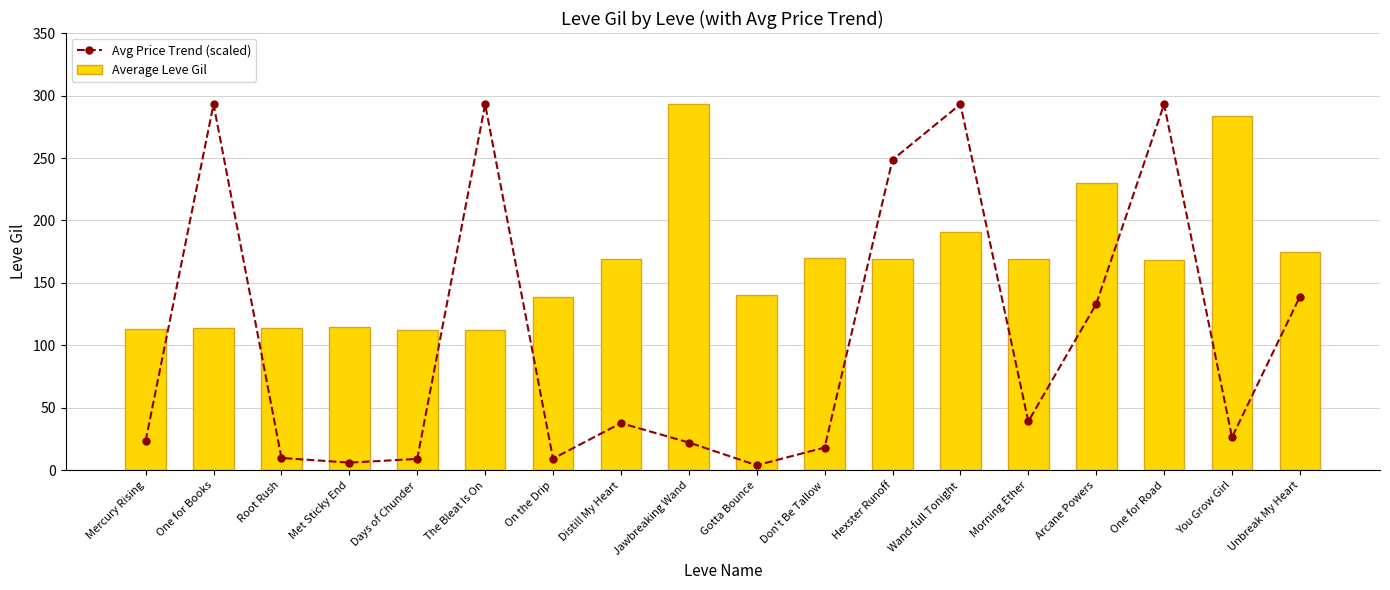

What is the value of the Avg Price Trend (scaled) point at the 17th from the left?

26.5